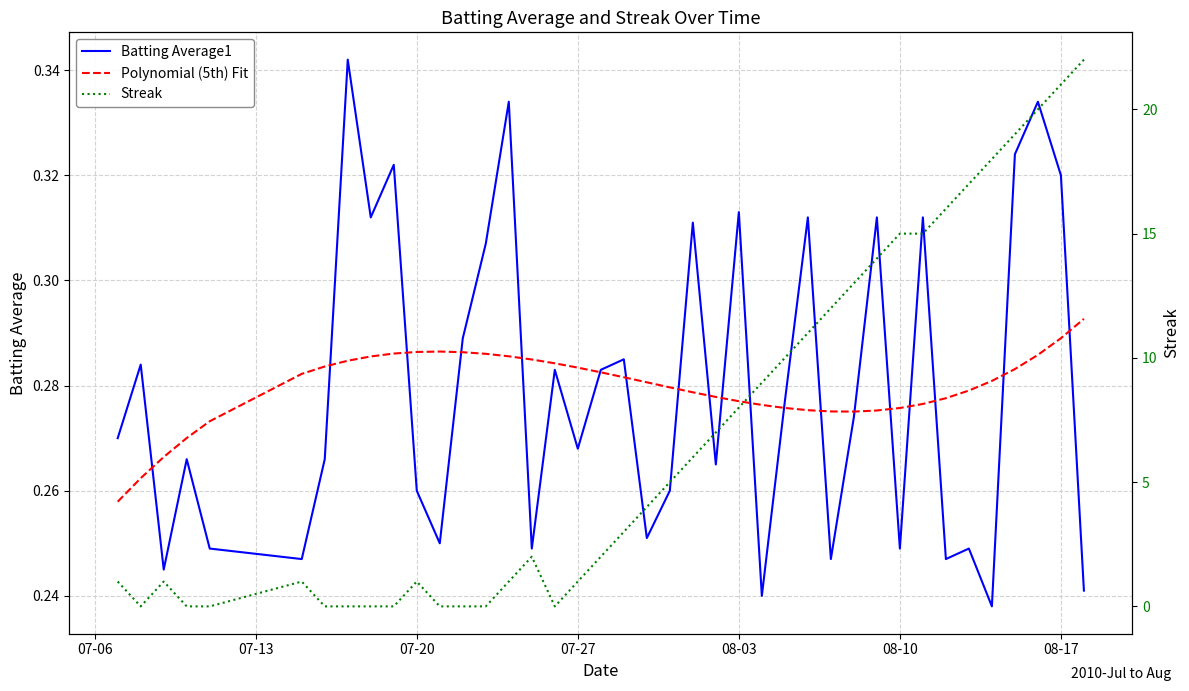

How many values in the Streak series exceed 4?

19